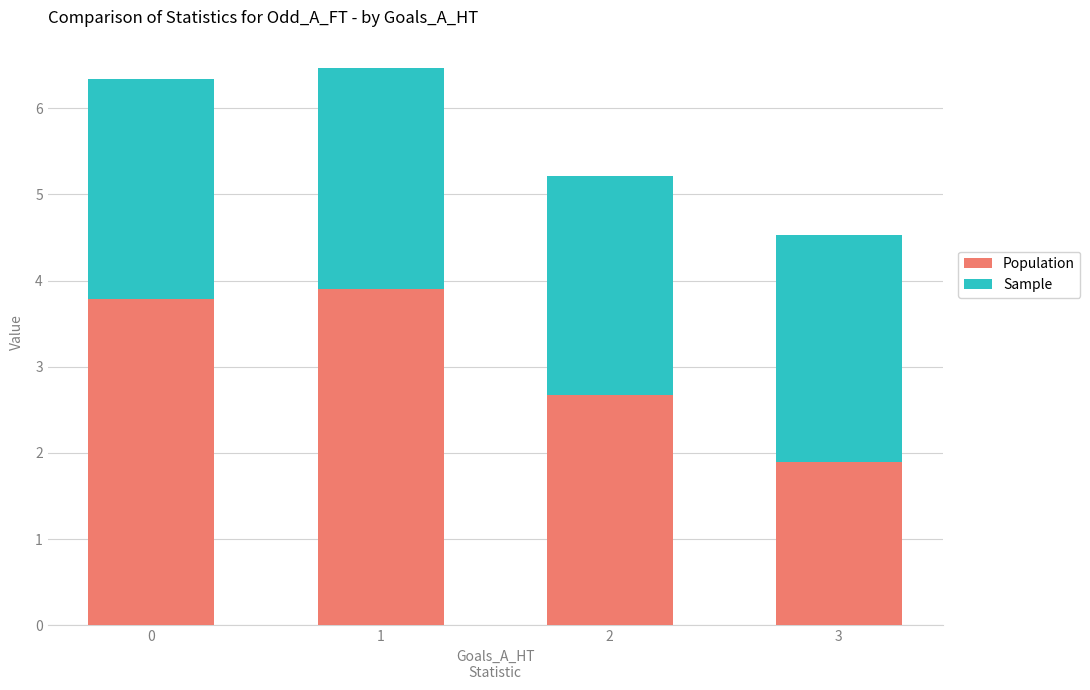

Reading right to left, list the values for the Population series.

1.9	2.7	3.9	3.8